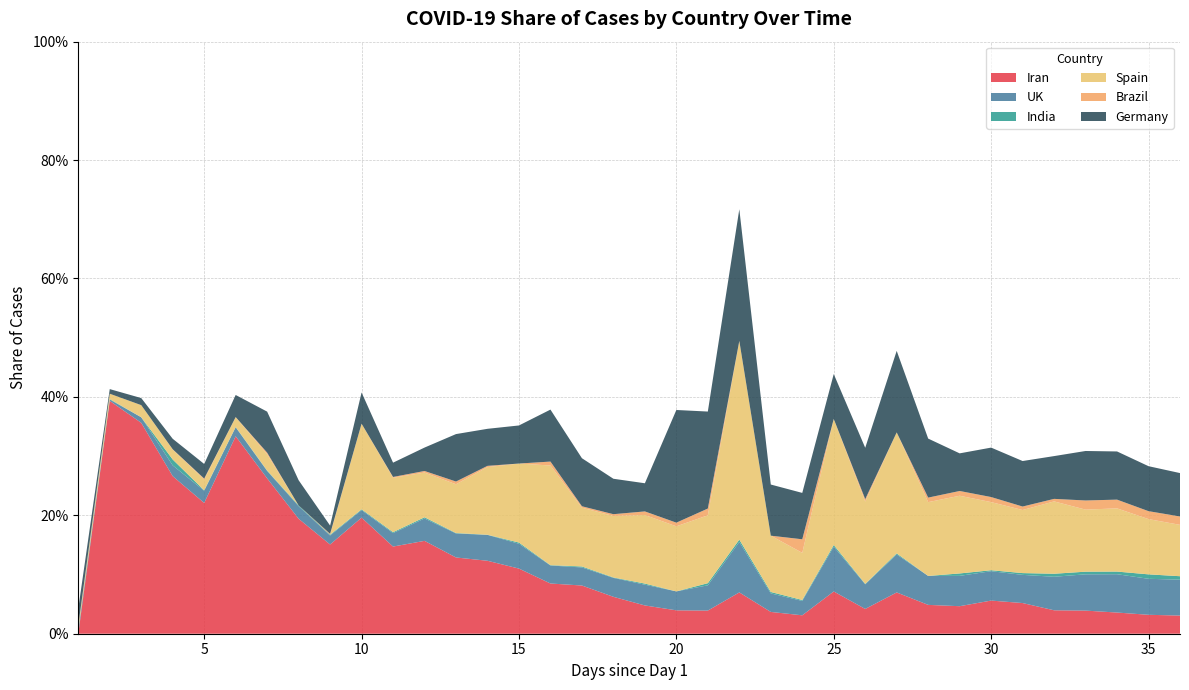

Reading left to right, transcribe all the data shown in this chart.

Iran: 1=0.0	2=0.4	3=0.4	4=0.3	5=0.2	6=0.3	7=0.3	8=0.2	9=0.2	10=0.2	11=0.1	12=0.2	13=0.1	14=0.1	15=0.1	16=0.1	17=0.1	18=0.1	19=0.0	20=0.0	21=0.0	22=0.1	23=0.0	24=0.0	25=0.1	26=0.0	27=0.1	28=0.0	29=0.0	30=0.1	31=0.1	32=0.0	33=0.0	34=0.0	35=0.0	36=0.0
UK: 1=0.0	2=0.0	3=0.0	4=0.0	5=0.0	6=0.0	7=0.0	8=0.0	9=0.0	10=0.0	11=0.0	12=0.0	13=0.0	14=0.0	15=0.0	16=0.0	17=0.0	18=0.0	19=0.0	20=0.0	21=0.0	22=0.1	23=0.0	24=0.0	25=0.1	26=0.0	27=0.1	28=0.0	29=0.1	30=0.0	31=0.0	32=0.1	33=0.1	34=0.1	35=0.1	36=0.1
India: 1=0.0	2=0.0	3=0.0	4=0.0	5=0.0	6=0.0	7=0.0	8=0.0	9=0.0	10=0.0	11=0.0	12=0.0	13=0.0	14=0.0	15=0.0	16=0.0	17=0.0	18=0.0	19=0.0	20=0.0	21=0.0	22=0.0	23=0.0	24=0.0	25=0.0	26=0.0	27=0.0	28=0.0	29=0.0	30=0.0	31=0.0	32=0.0	33=0.0	34=0.0	35=0.0	36=0.0
Spain: 1=0.0	2=0.0	3=0.0	4=0.0	5=0.0	6=0.0	7=0.0	8=0.0	9=0.0	10=0.1	11=0.1	12=0.1	13=0.1	14=0.1	15=0.1	16=0.2	17=0.1	18=0.1	19=0.1	20=0.1	21=0.1	22=0.3	23=0.1	24=0.1	25=0.2	26=0.1	27=0.2	28=0.1	29=0.1	30=0.1	31=0.1	32=0.1	33=0.1	34=0.1	35=0.1	36=0.1
Brazil: 1=0.0	2=0.0	3=0.0	4=0.0	5=0.0	6=0.0	7=0.0	8=0.0	9=0.0	10=0.0	11=0.0	12=0.0	13=0.0	14=0.0	15=0.0	16=0.0	17=0.0	18=0.0	19=0.0	20=0.0	21=0.0	22=0.0	23=0.0	24=0.0	25=0.0	26=0.0	27=0.0	28=0.0	29=0.0	30=0.0	31=0.0	32=0.0	33=0.0	34=0.0	35=0.0	36=0.0
Germany: 1=0.0	2=0.0	3=0.0	4=0.0	5=0.0	6=0.0	7=0.1	8=0.0	9=0.0	10=0.1	11=0.0	12=0.0	13=0.1	14=0.1	15=0.1	16=0.1	17=0.1	18=0.1	19=0.0	20=0.2	21=0.2	22=0.2	23=0.1	24=0.1	25=0.1	26=0.1	27=0.1	28=0.1	29=0.1	30=0.1	31=0.1	32=0.1	33=0.1	34=0.1	35=0.1	36=0.1